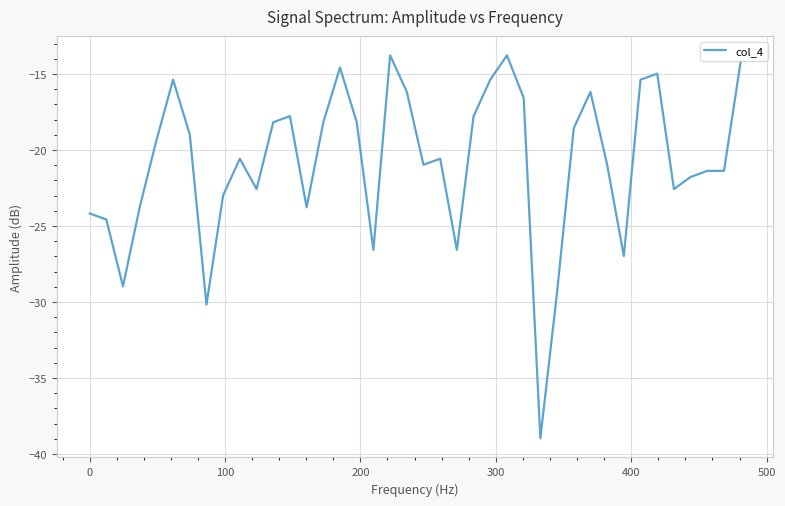

What is the greatest value displayed?

-13.8